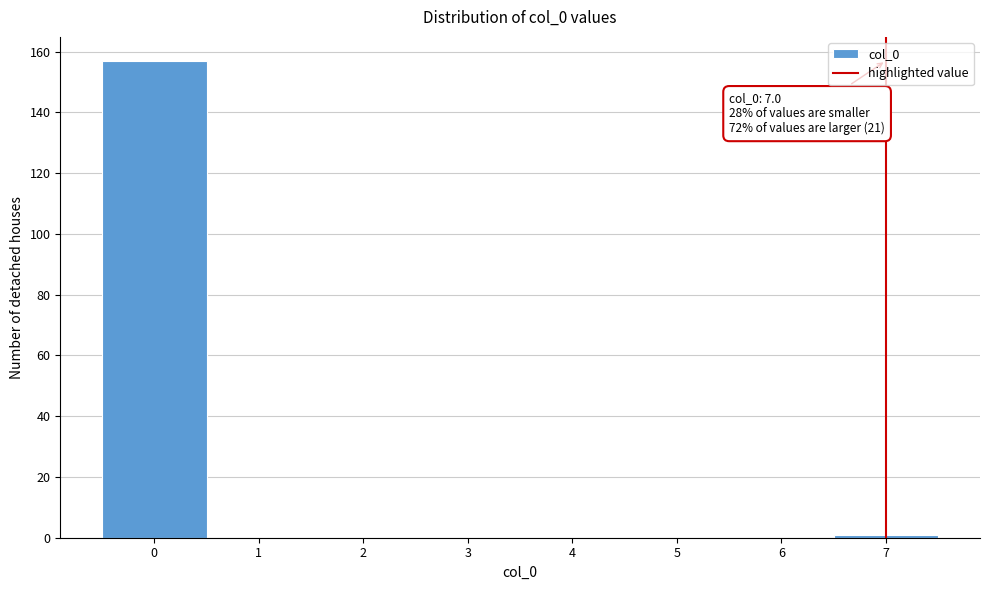

Which range on the x-axis has the tallest bar?

-0.5 to 0.5